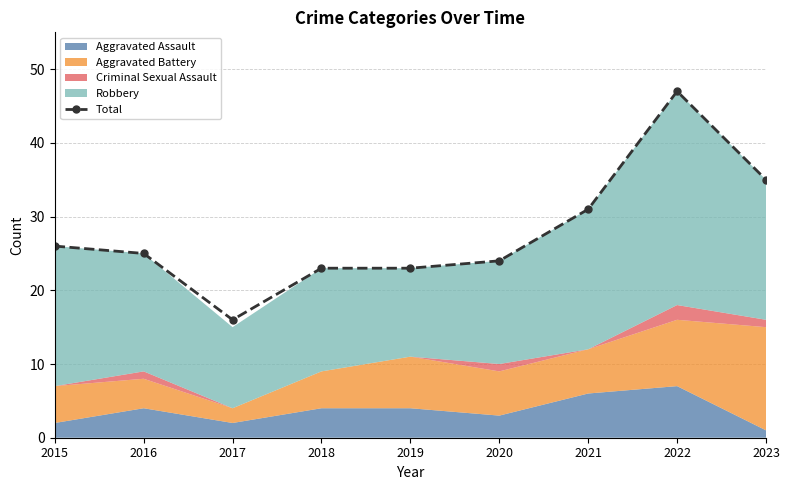

How many interior local peaks (higher than both neighbors) does the data have?

1